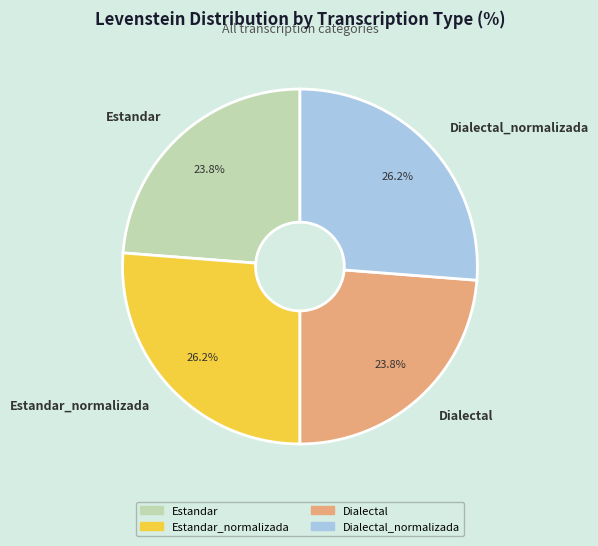

What is the total percentage of Estandar_normalizada and Dialectal?

50.0%